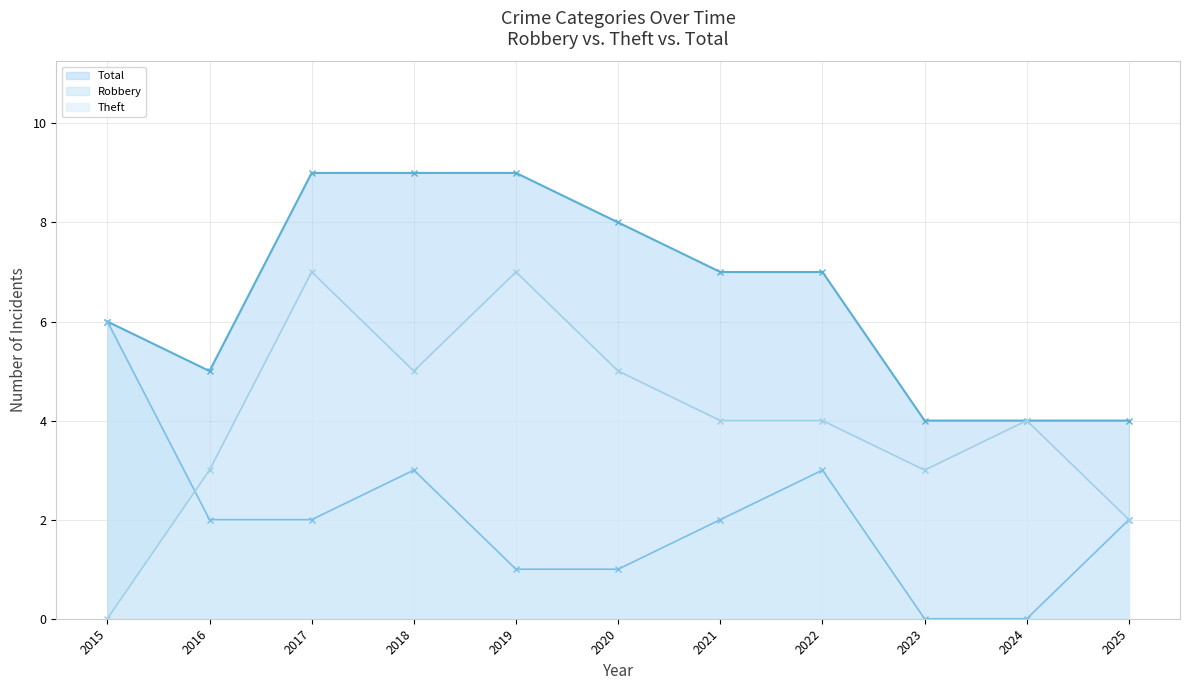

What is the value of the Robbery point at the 11th from the left?

2